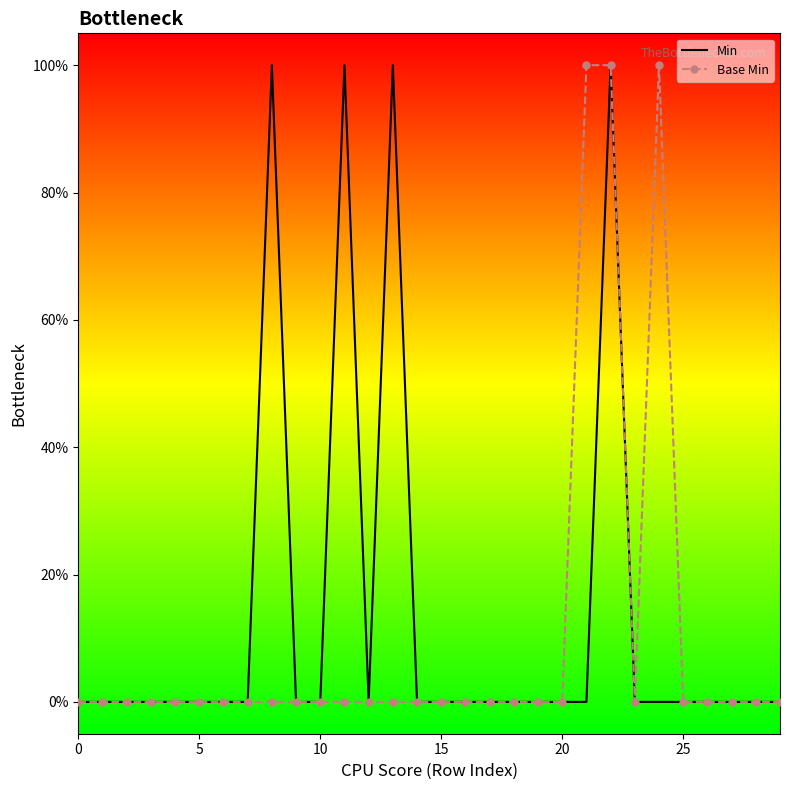

Which series has the largest total across all categories?

Min